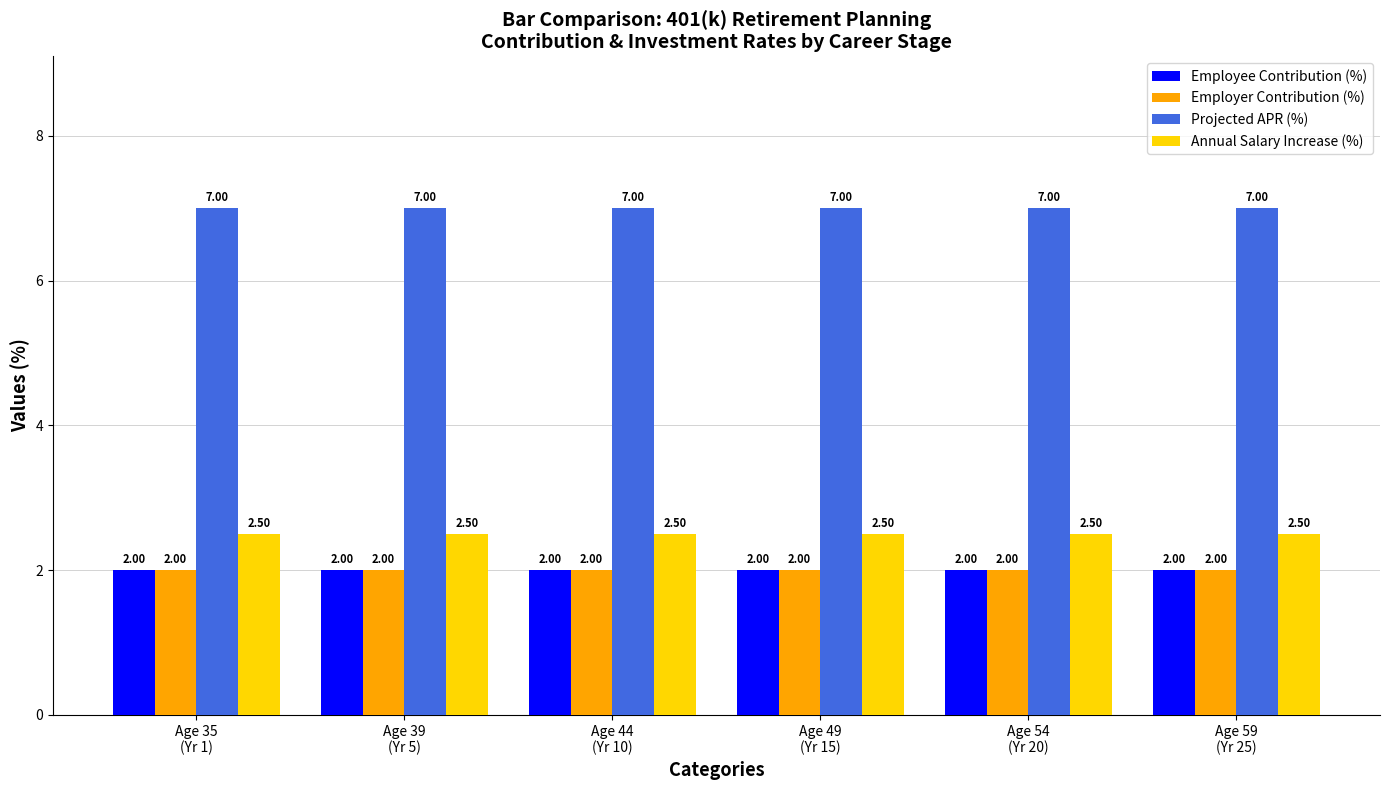

At how many categories does at least one series exceed 2?

6